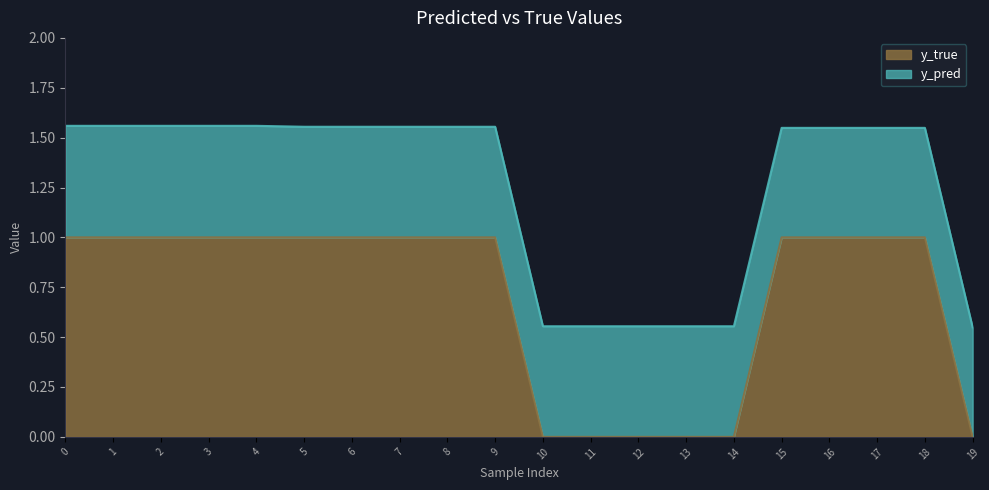

What is the approximate value at 17?

1